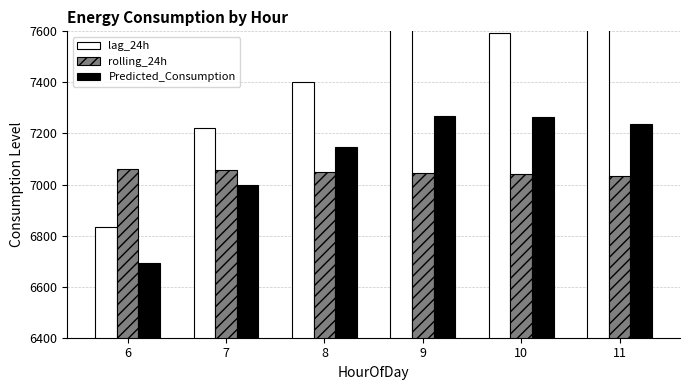

List the series in order of their peak value, lowest first.

rolling_24h, Predicted_Consumption, lag_24h